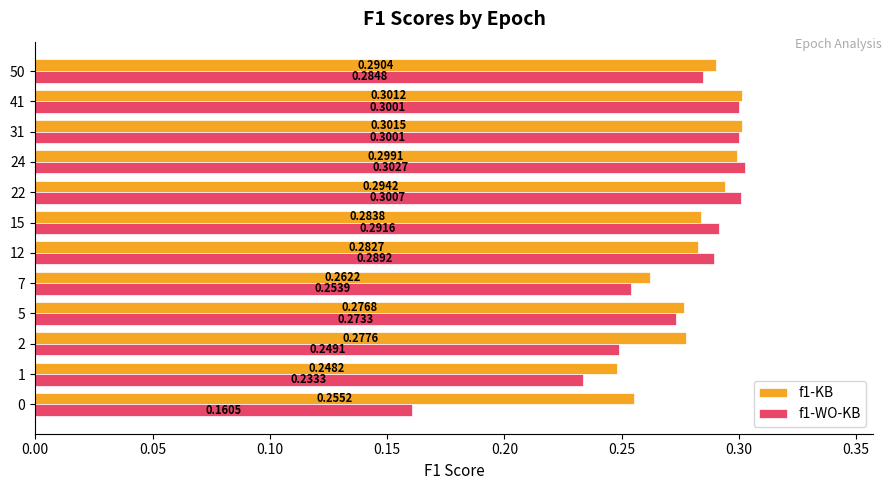

At which label is f1-KB closest to 0?

1